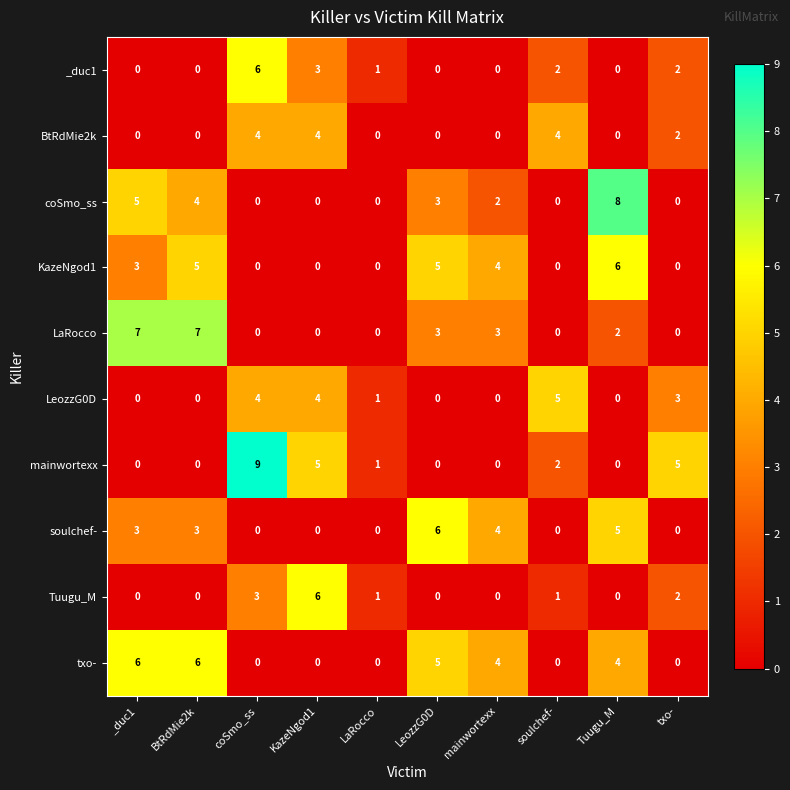

True or false: _duc1 has a value of 2 at LaRocco.

False